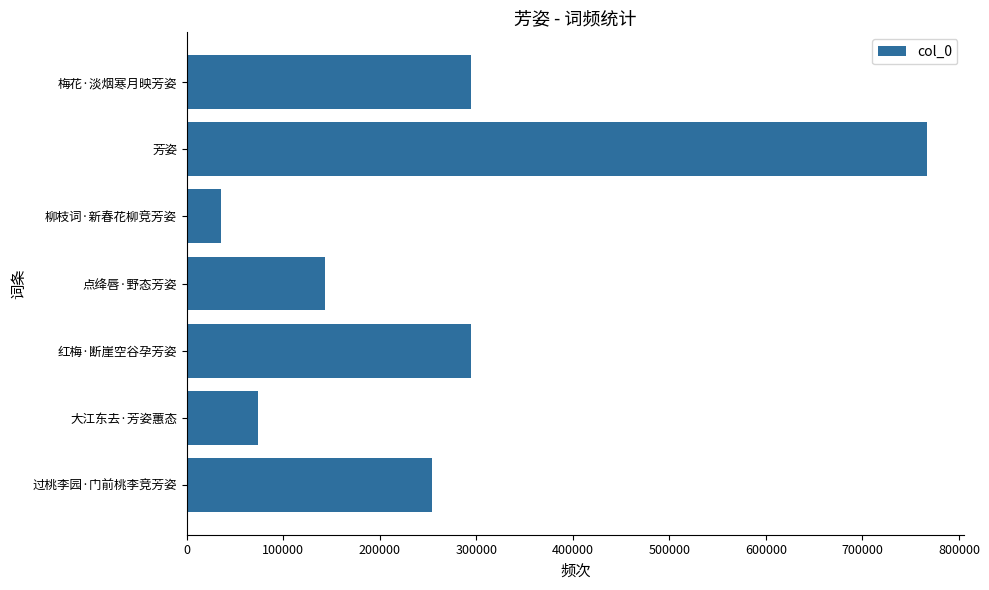

The value at 柳枝词·新春花柳竞芳姿 is 35143. True or false?

True